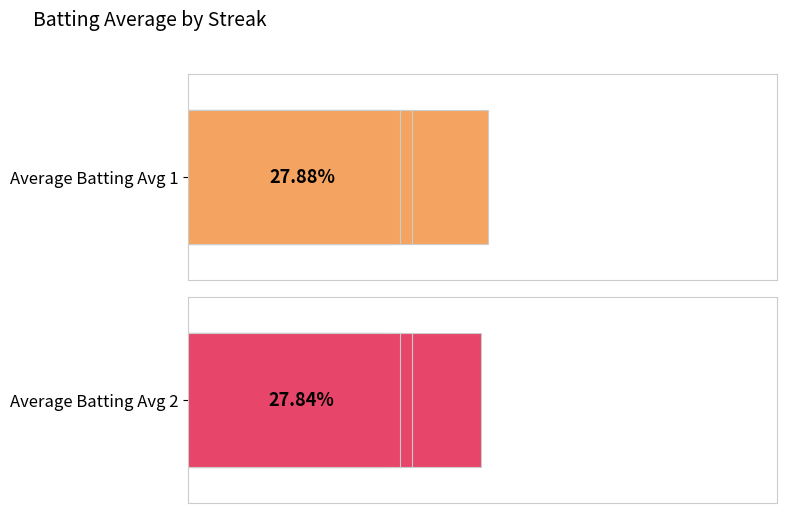

What is the smallest value displayed?

0.3